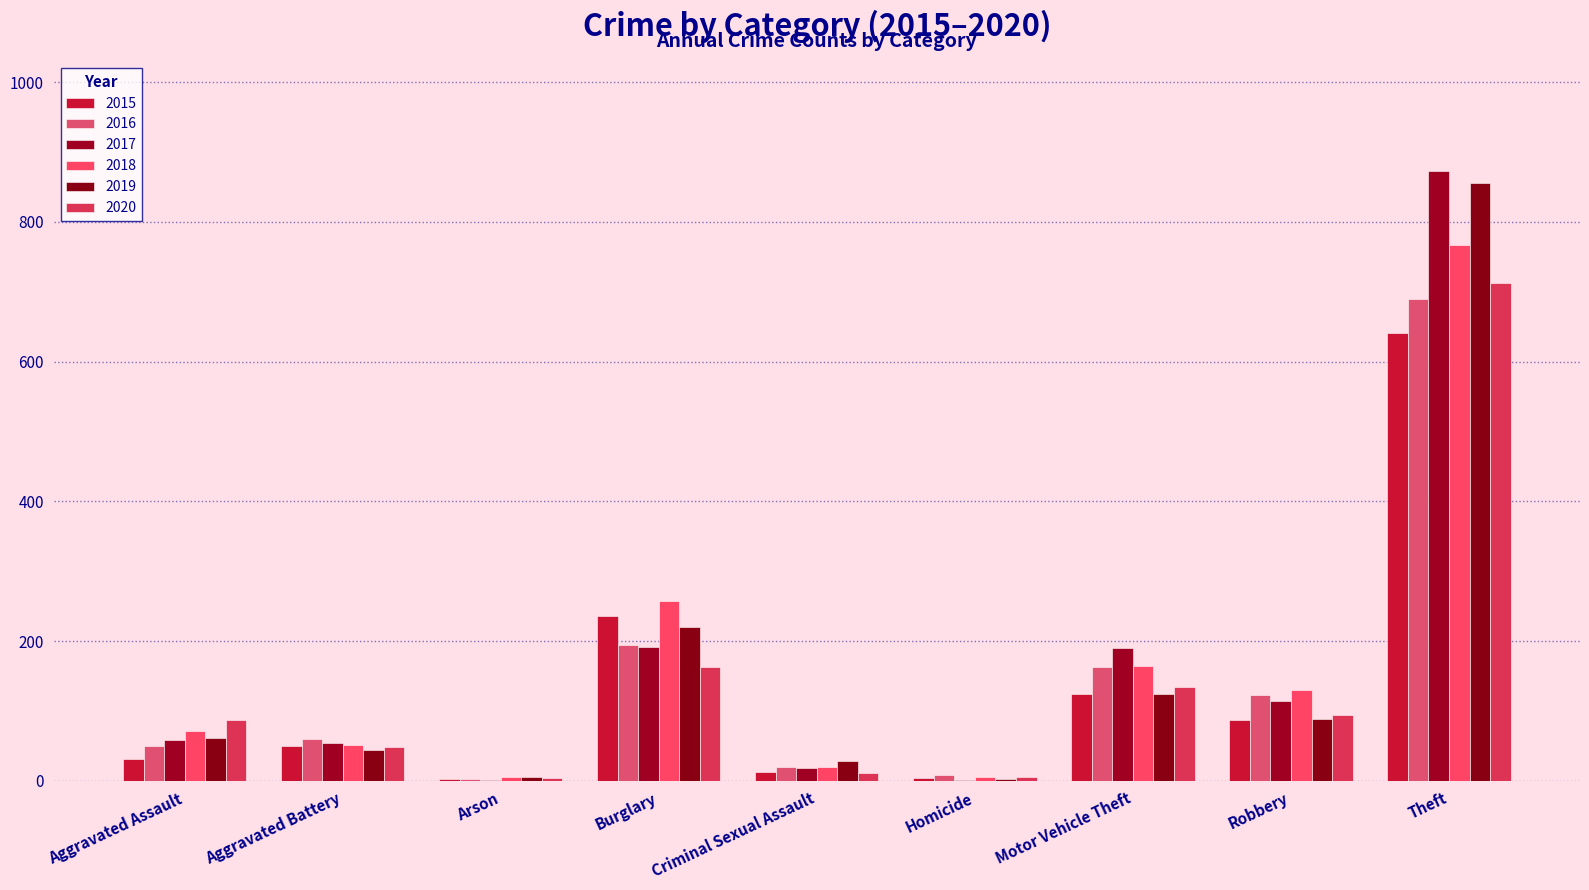

How many distinct data groups are displayed?

6